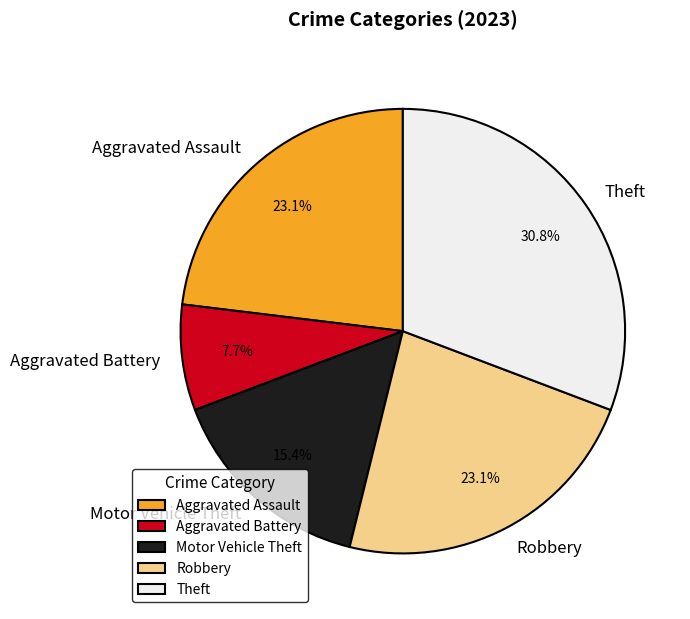

Does Aggravated Assault account for over 50% of the chart?

No